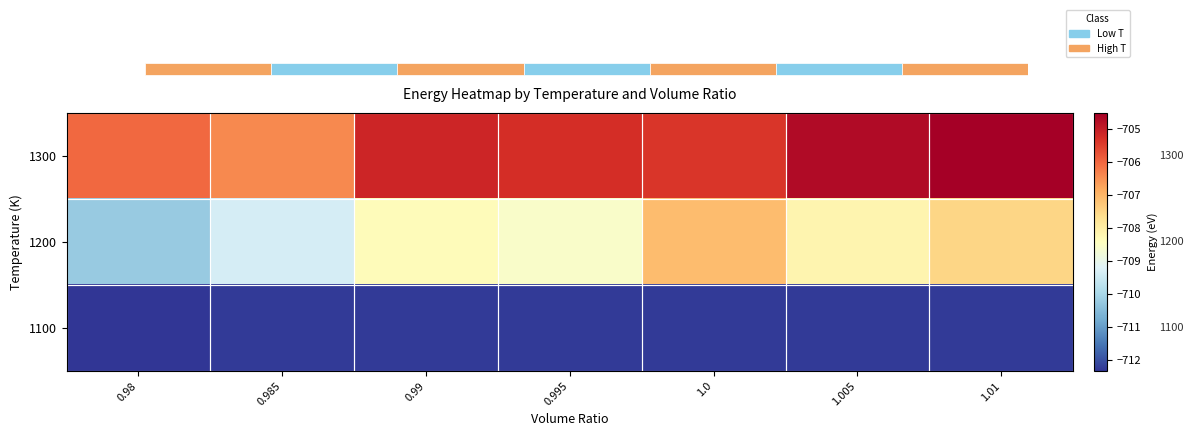

Rank the series by their average value, from highest to lowest.

1300, 1200, 1100